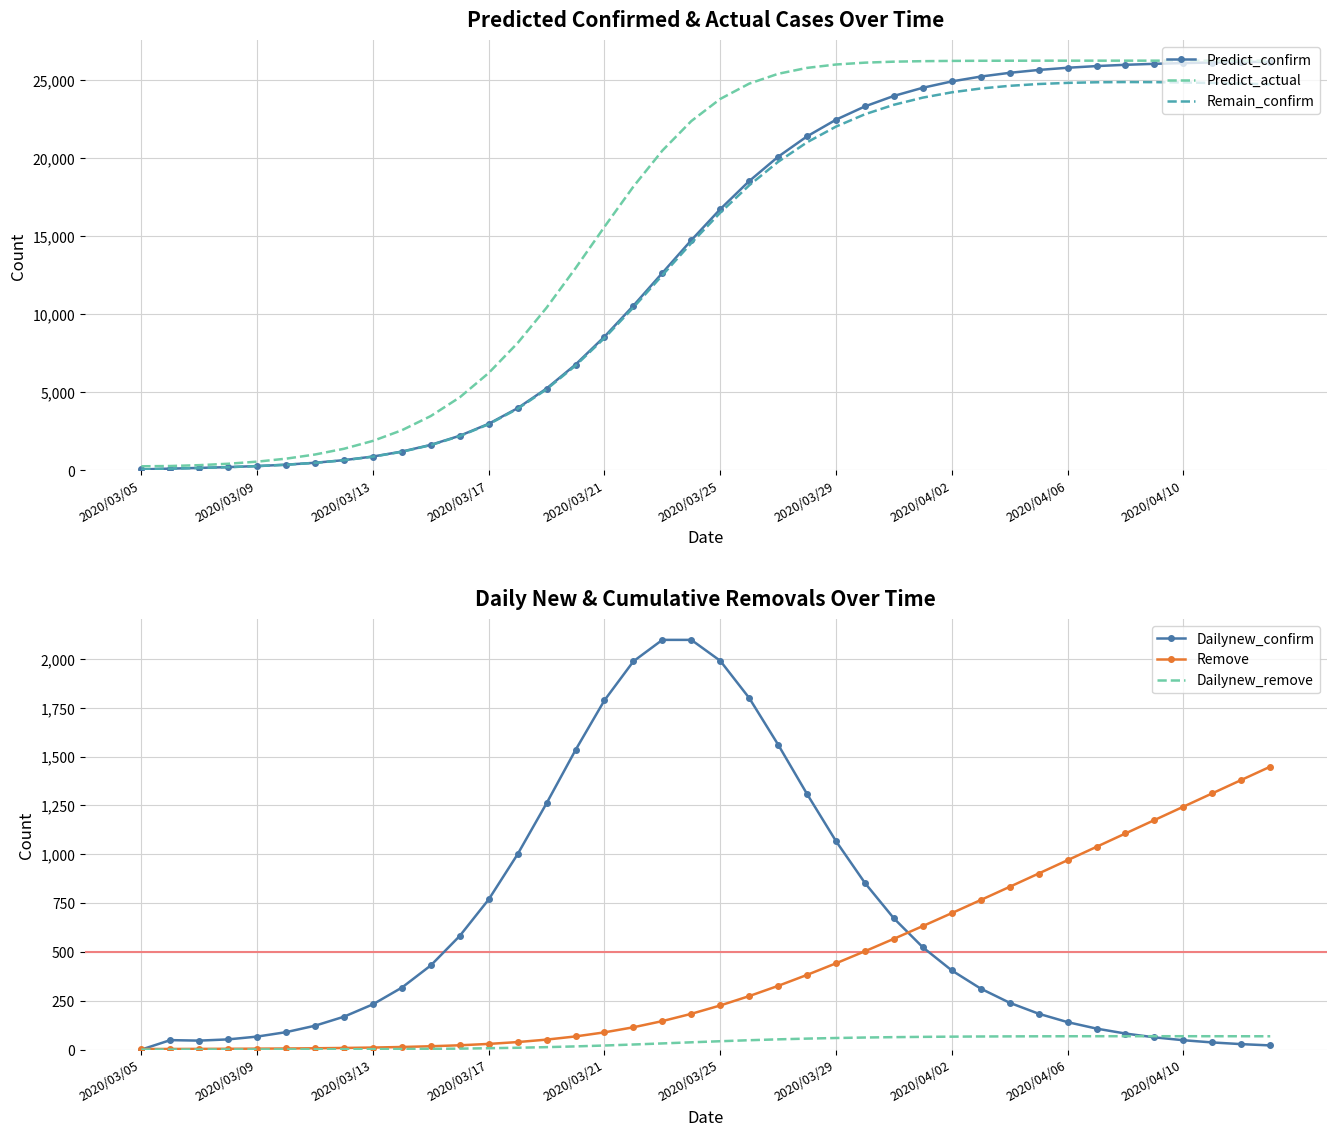

The value of Predict_confirm at 2020/04/10 is 26112.9. True or false?

True